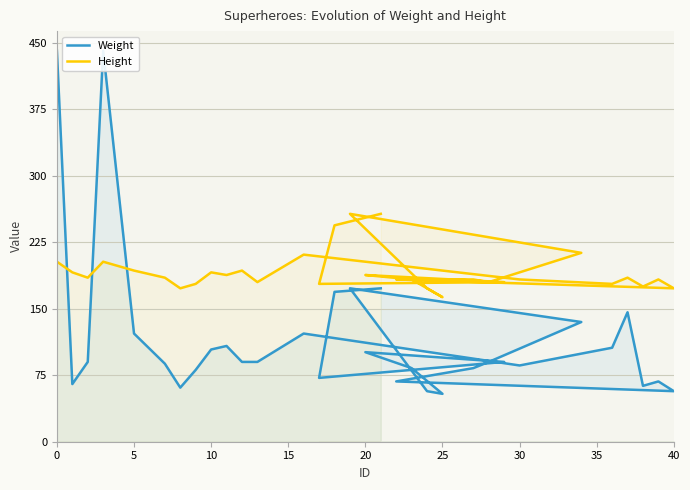

How many values in the Weight series exceed 90?

13